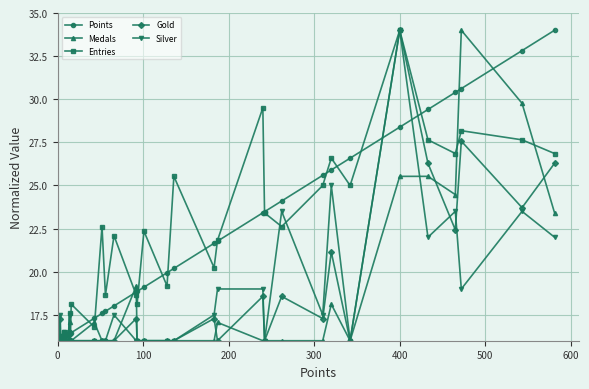

How many distinct data groups are displayed?

5